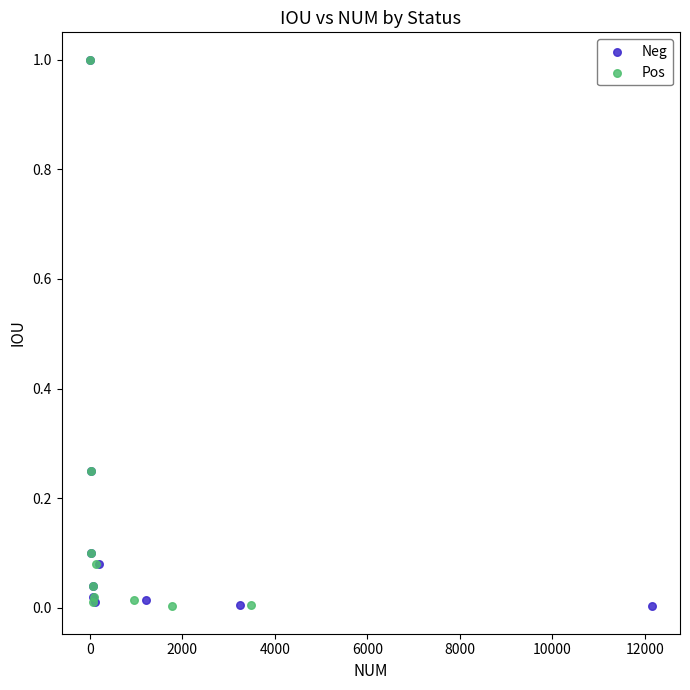

What are all the series names shown in the legend?

Neg, Pos